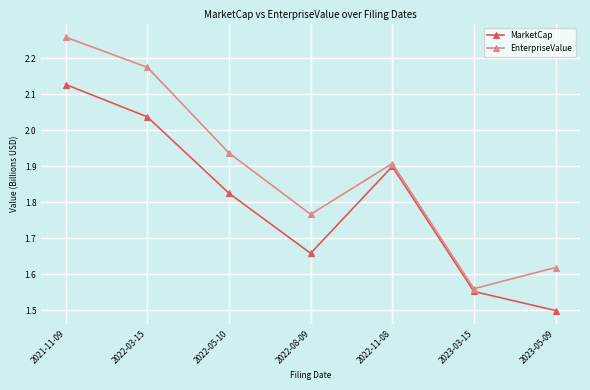

Is this an area chart (filled region under the line)?

No